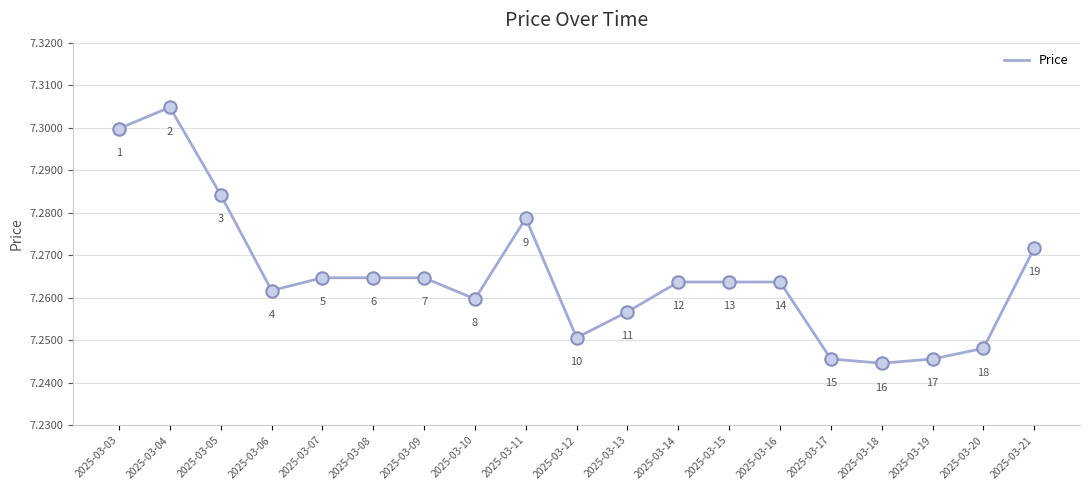

What is the ratio of the value at 2025-03-09 to the value at 2025-03-21?

1.0